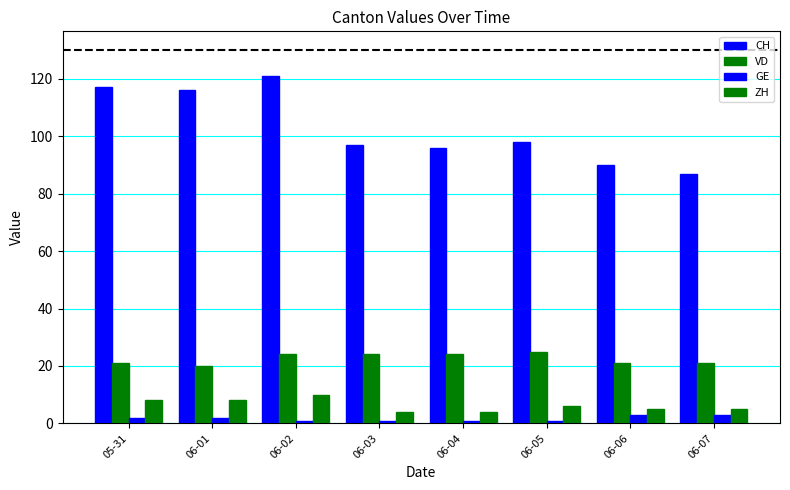

Between 05-31 and 06-02, which is larger?

06-02